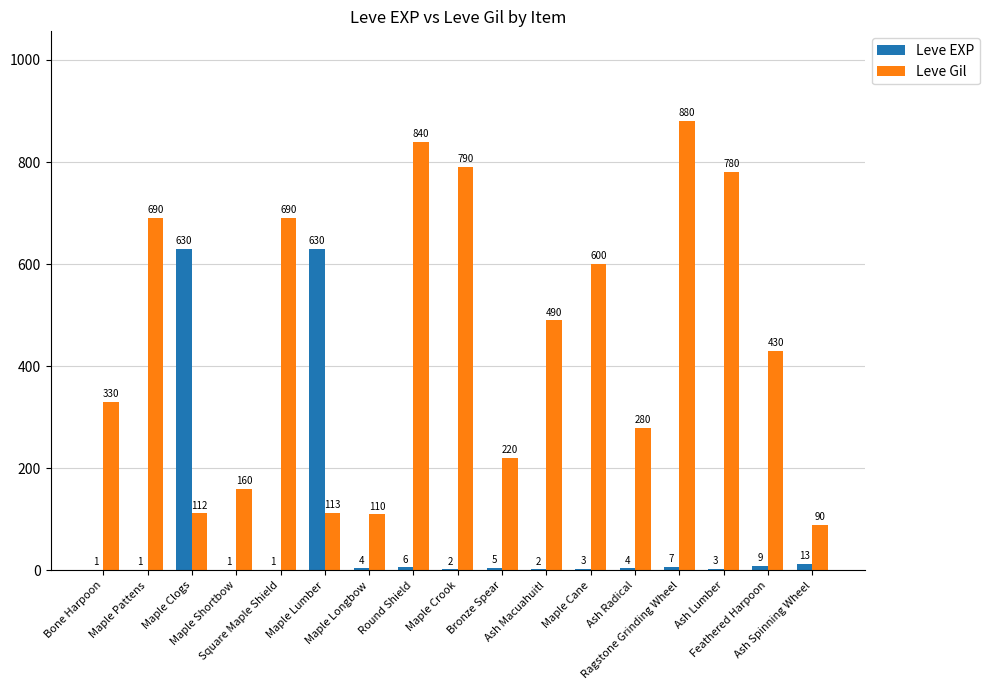

What are all the series names shown in the legend?

Leve EXP, Leve Gil